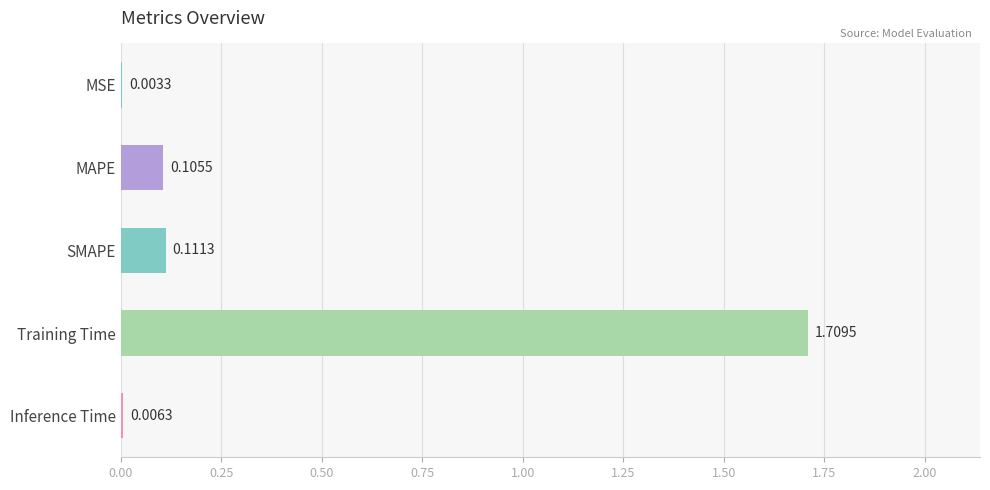

What is the sum of all values?

1.9